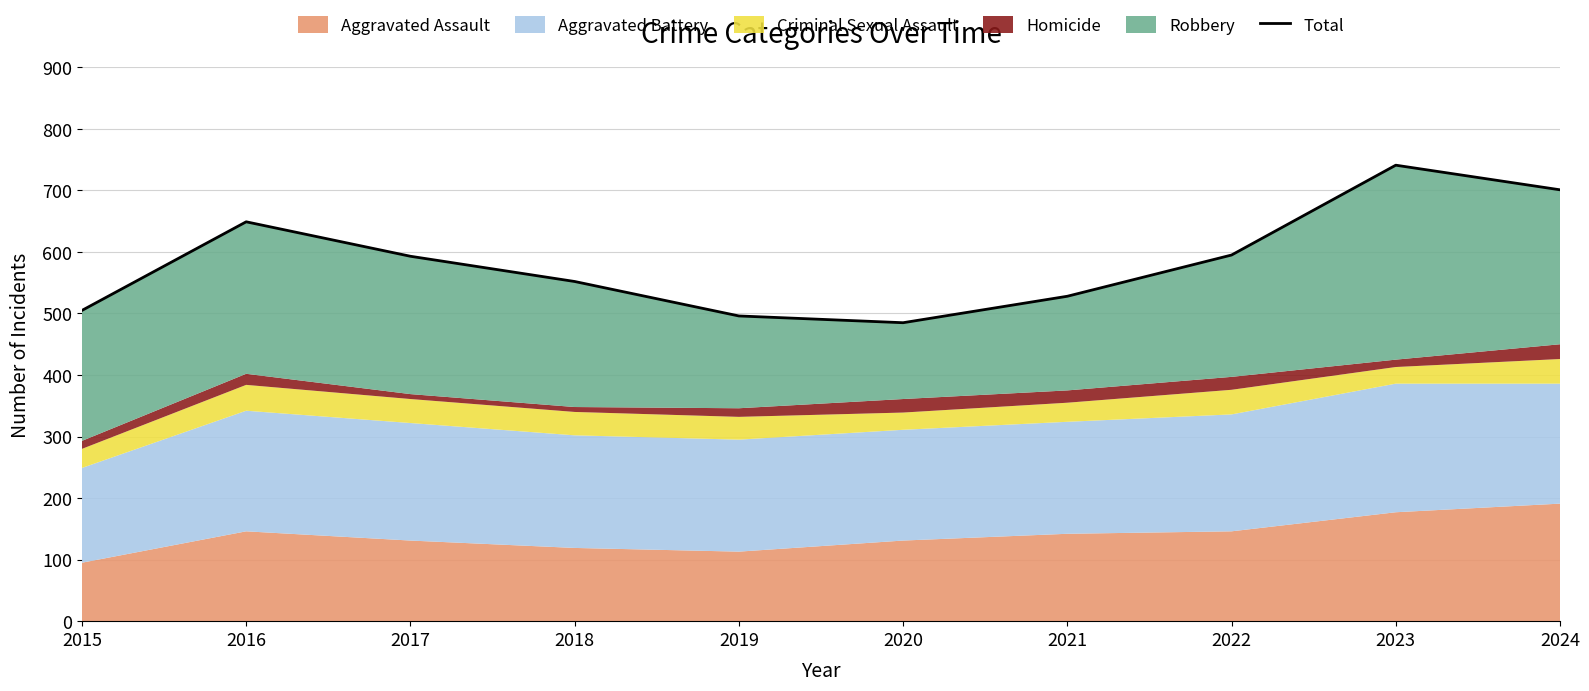

Count the number of categories in the chart.

10